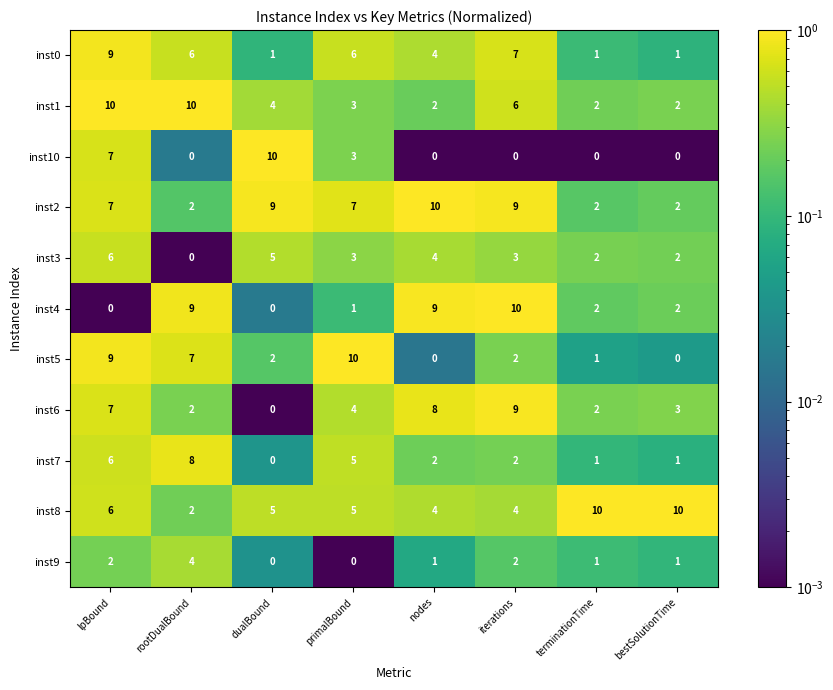

Which series changed the most between primalBound and iterations?

inst4